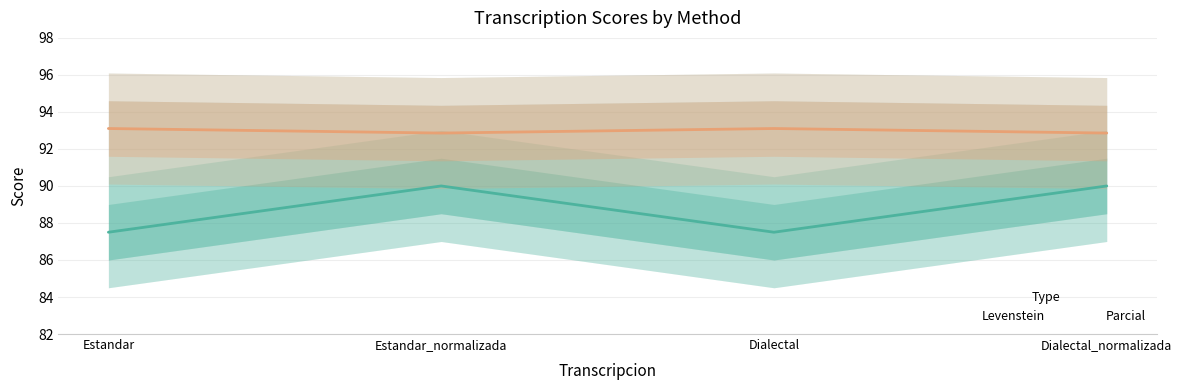

Rank the series by their maximum value, from highest to lowest.

Parcial, Levenstein